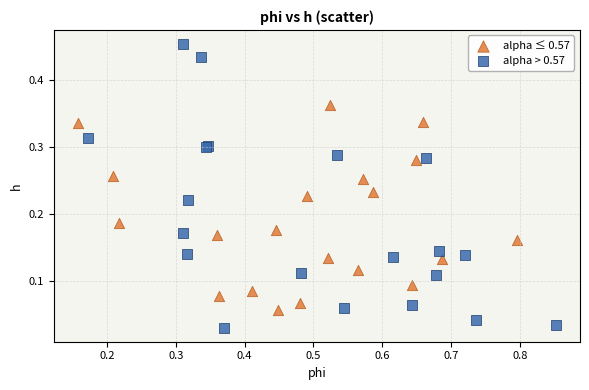

What are all the series names shown in the legend?

alpha ≤ 0.57, alpha > 0.57